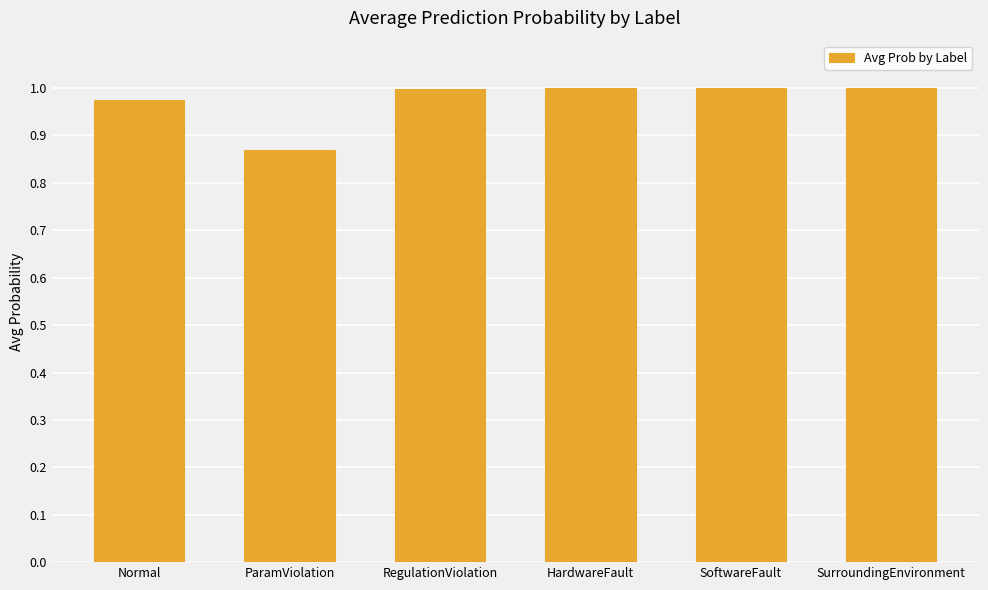

What position from the left is HardwareFault?

4